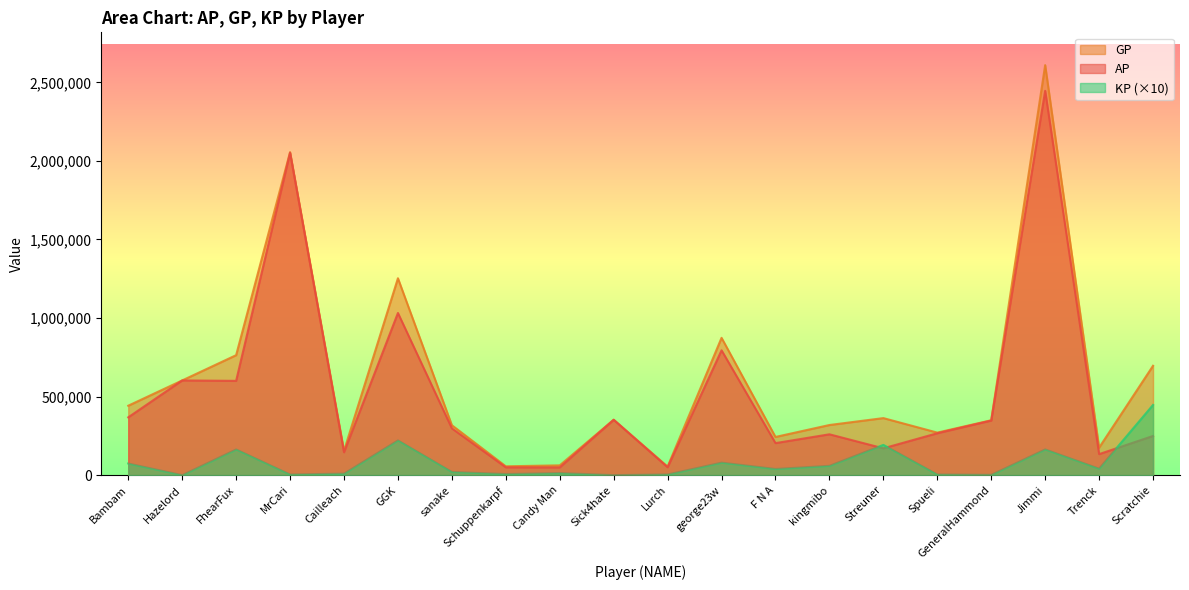

True or false: GP and AP cross at least once.

False